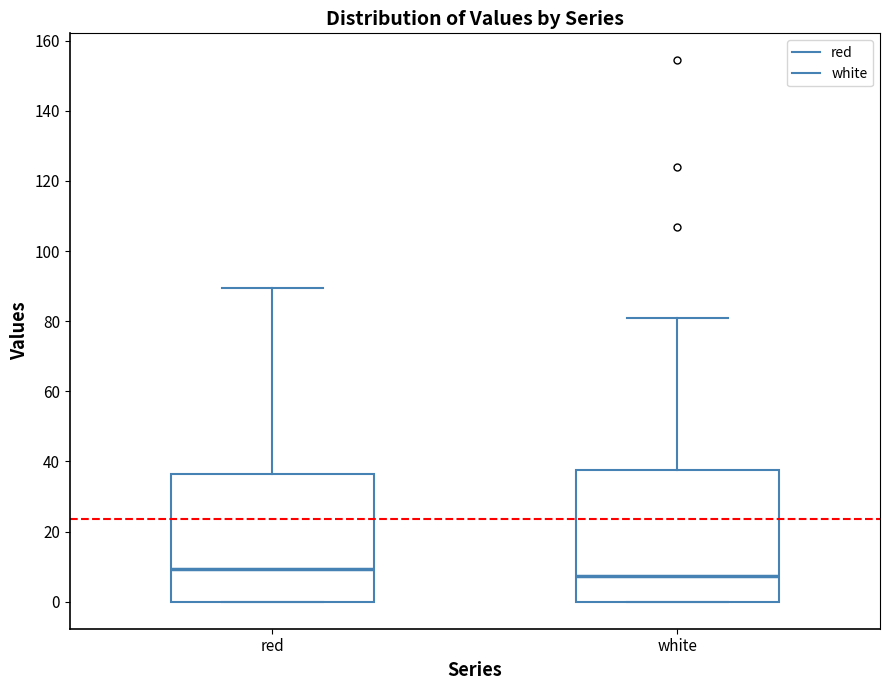

Reading left to right, read every box against the y-axis: the position of its median line, the range the box covers, and the ends of its whiskers. The values are not printed on the chart, so give them approximately, as read against the axis.

red: median 10, box 0 to 36, whiskers 0 to 90
white: median 8, box 0 to 38, whiskers 0 to 80